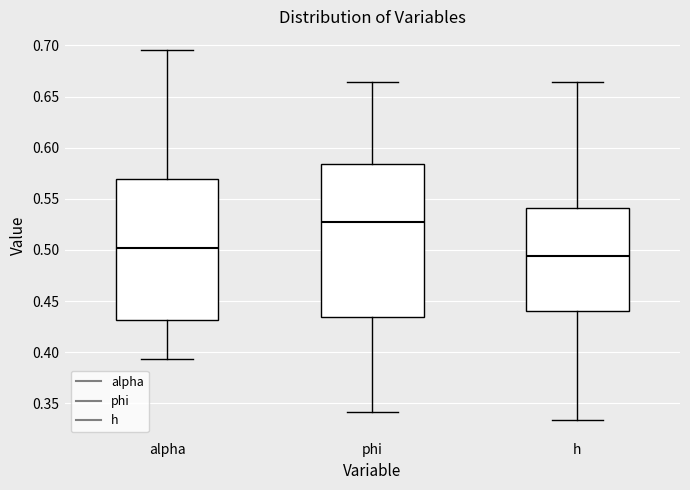

Where does the upper whisker of the box for h end on the y-axis? The values are not printed on the chart, so give them approximately, as read against the axis.

0.665